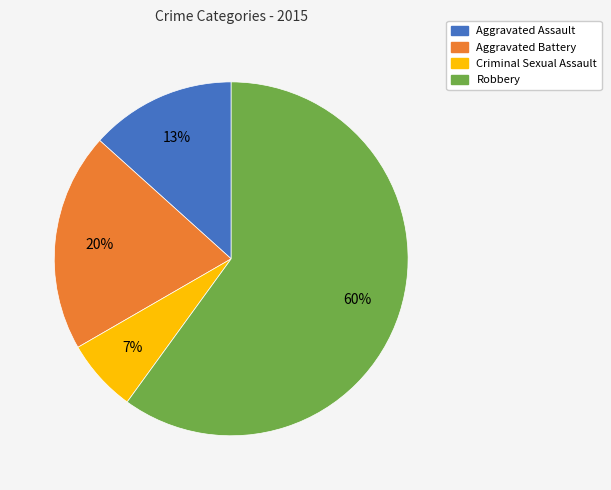

To the nearest percent, what percentage of the pie is Criminal Sexual Assault?

7%